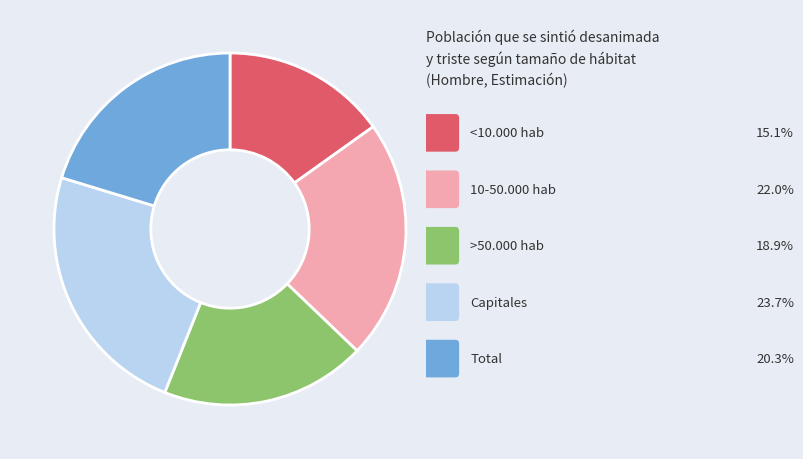

Is there any slice that represents more than half of the pie?

No